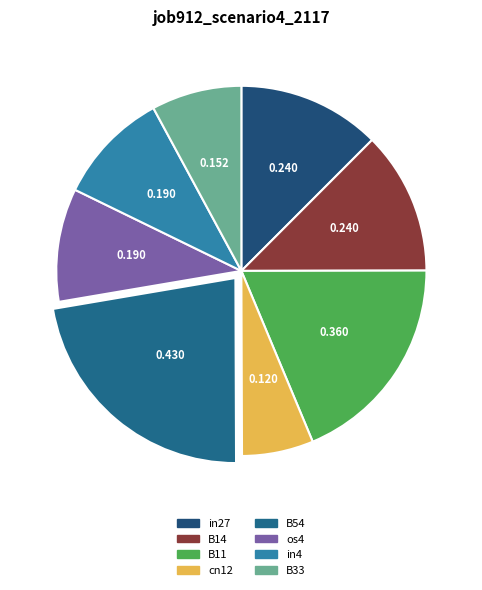

Is there any slice that represents more than half of the pie?

No